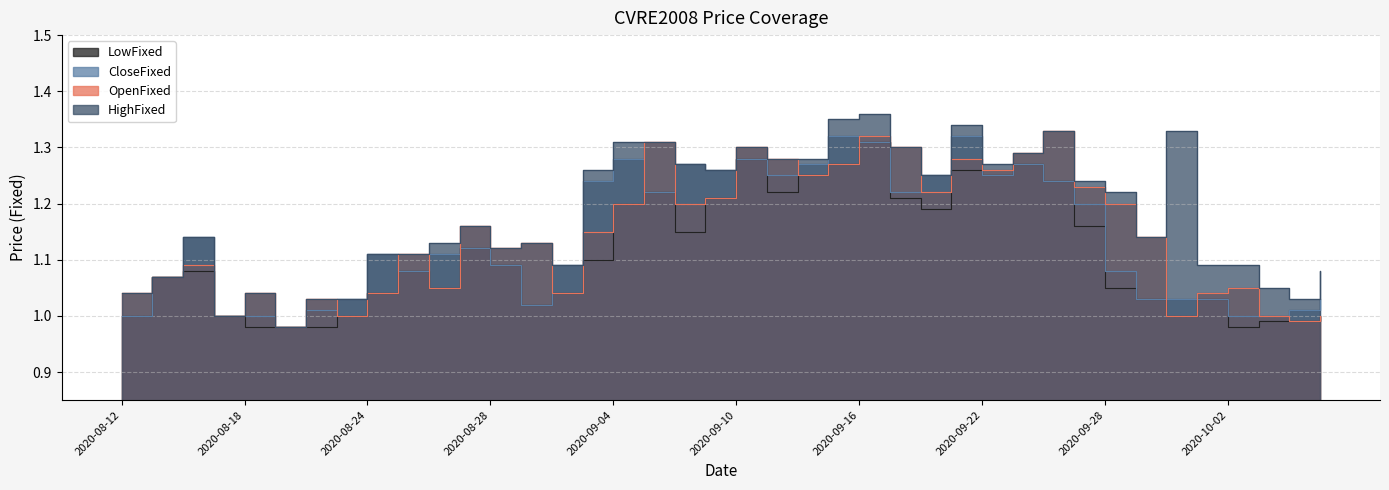

What is the sum of the HighFixed values at 20201001 and 20200916?

2.5